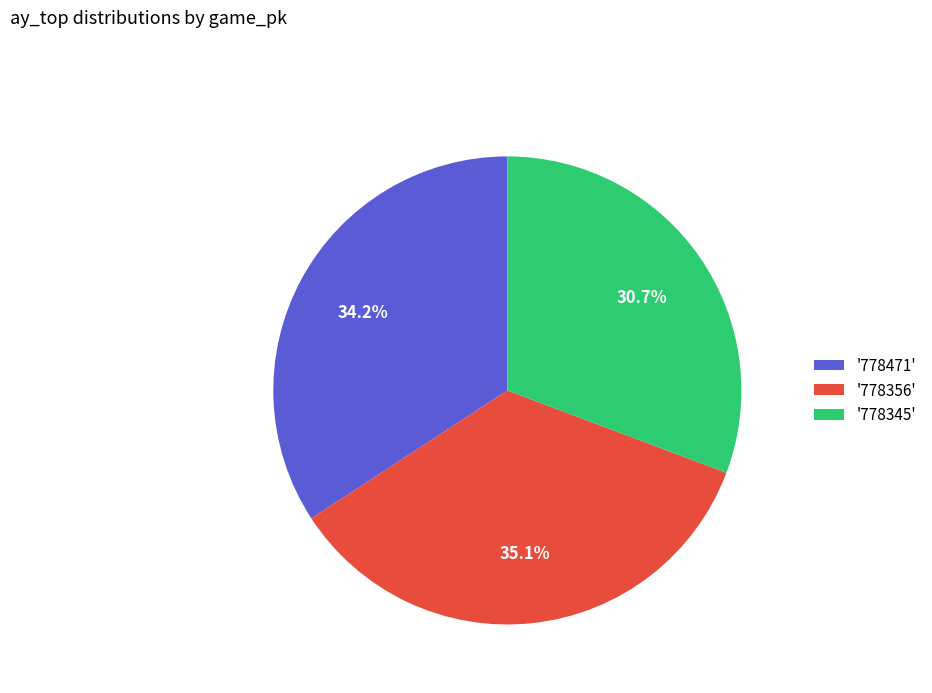

Rank the categories by value from highest to lowest.

'778356', '778471', '778345'